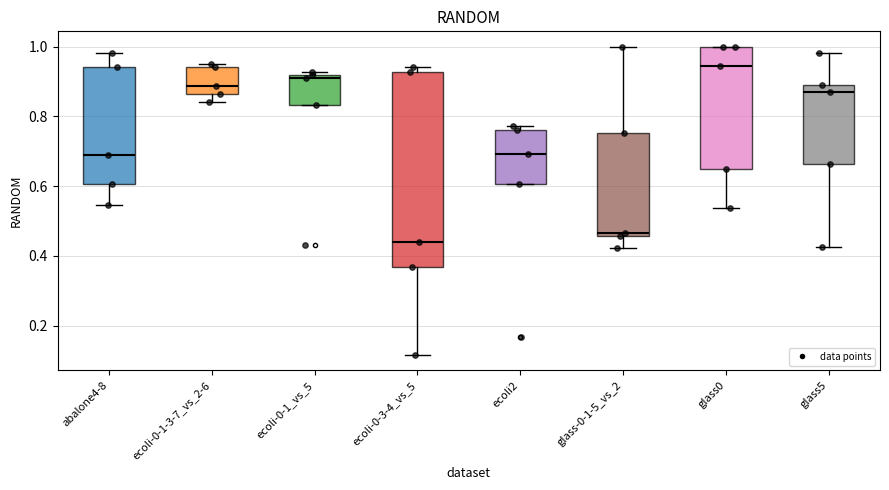

Comparing the boxes themselves (not the whiskers), which one is the tallest?

ecoli-0-3-4_vs_5